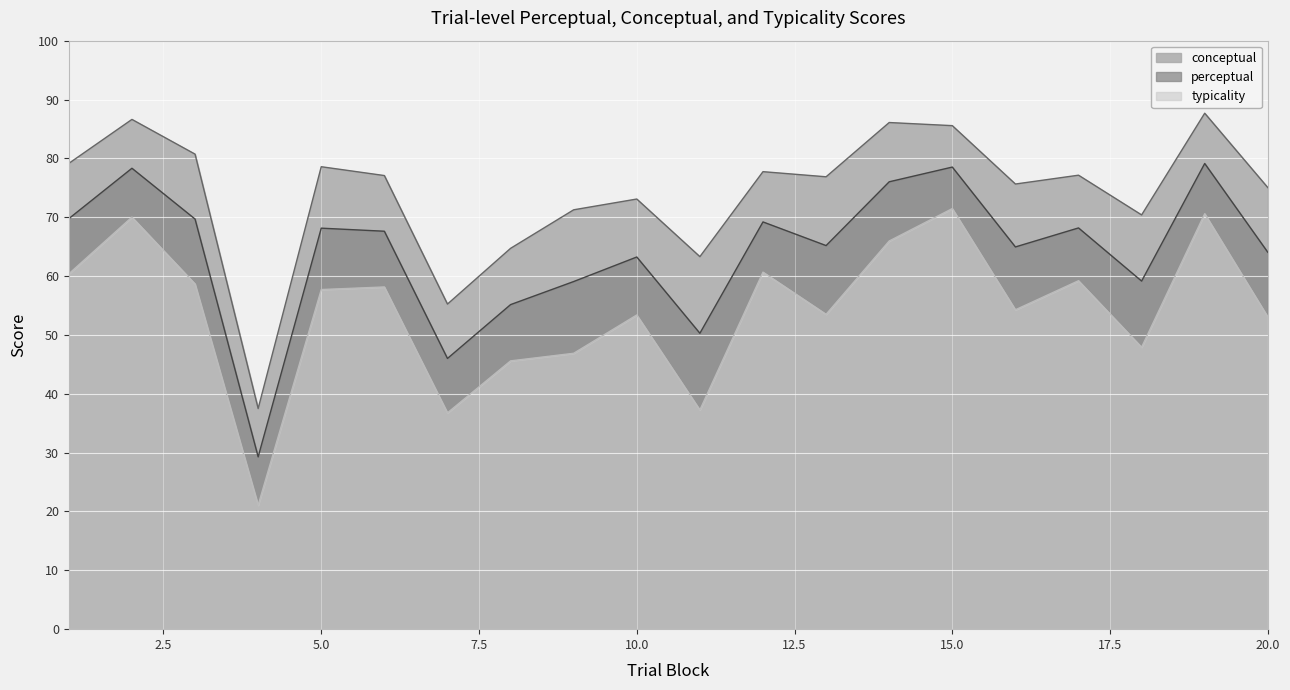

In perceptual, how many points are lower than both neighbors (excluding endpoints)?

6